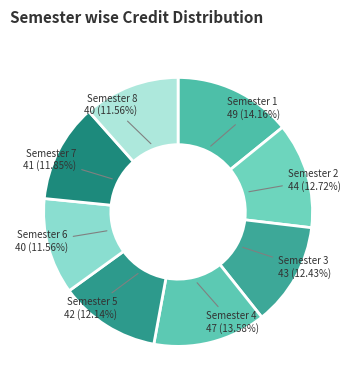

To the nearest percent, what percentage of the pie is Semester 1?

14%